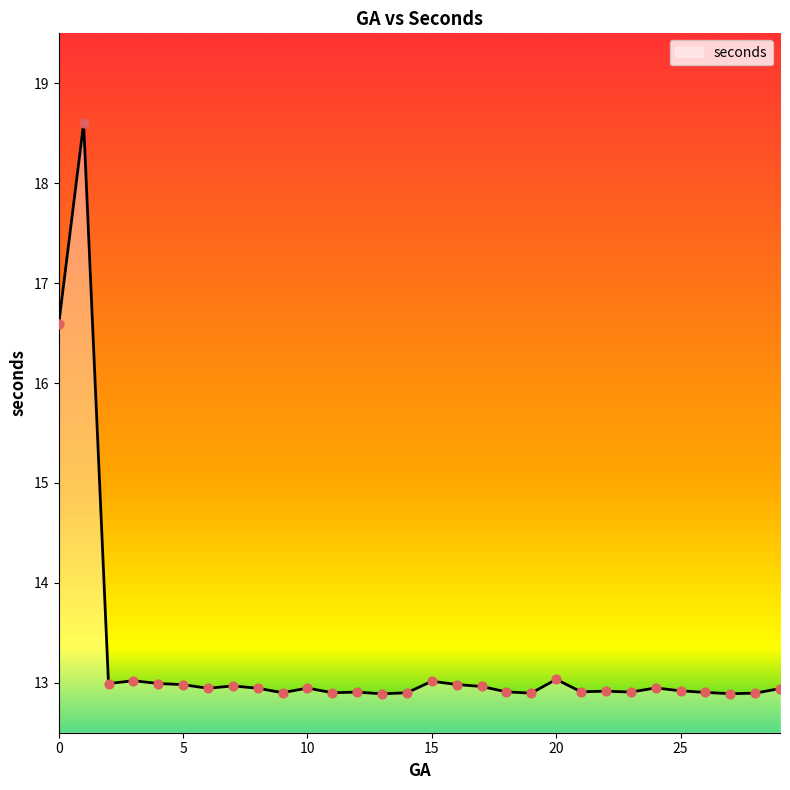

What is the minimum value shown in the chart?

12.9